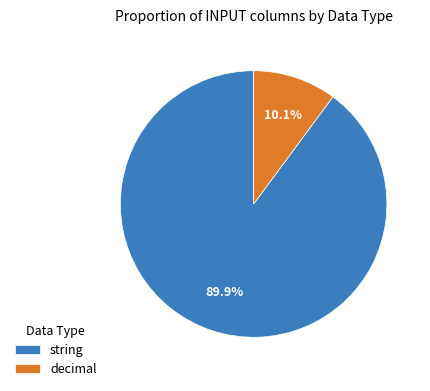

Rank the categories by value from highest to lowest.

string, decimal